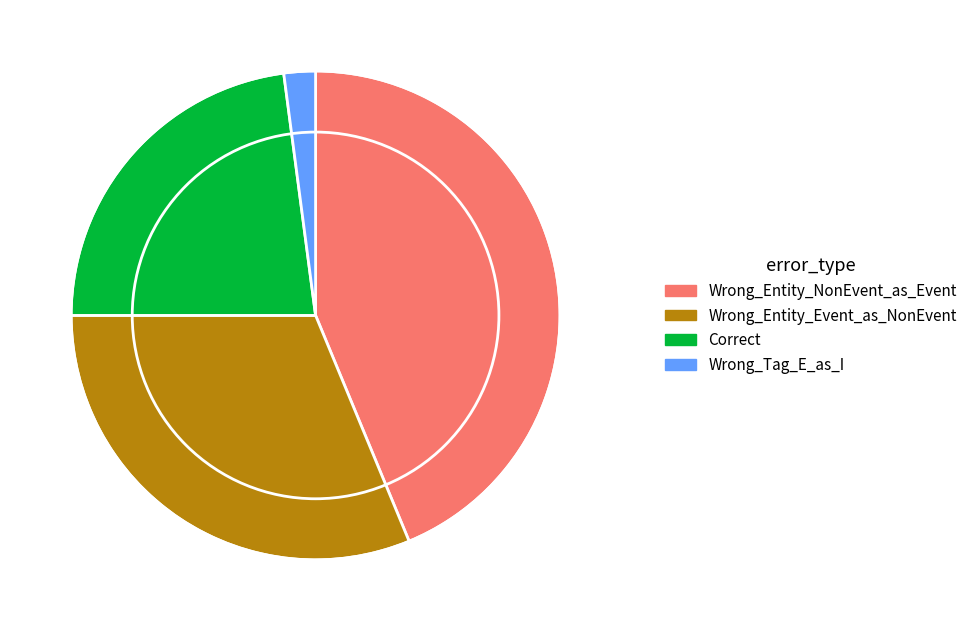

Is it true that Wrong_Entity_Event_as_NonEvent is 37% of the pie?

False